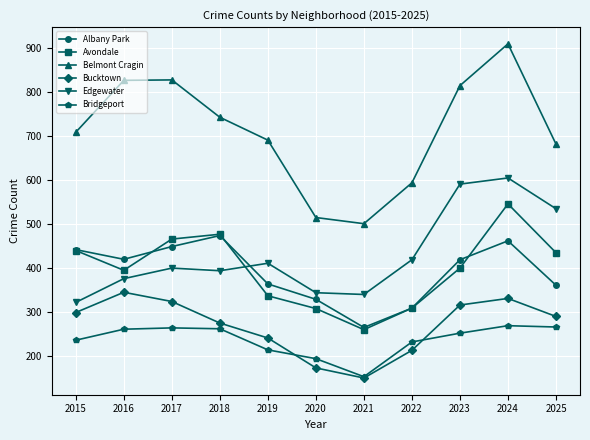

Count the number of categories in the chart.

11